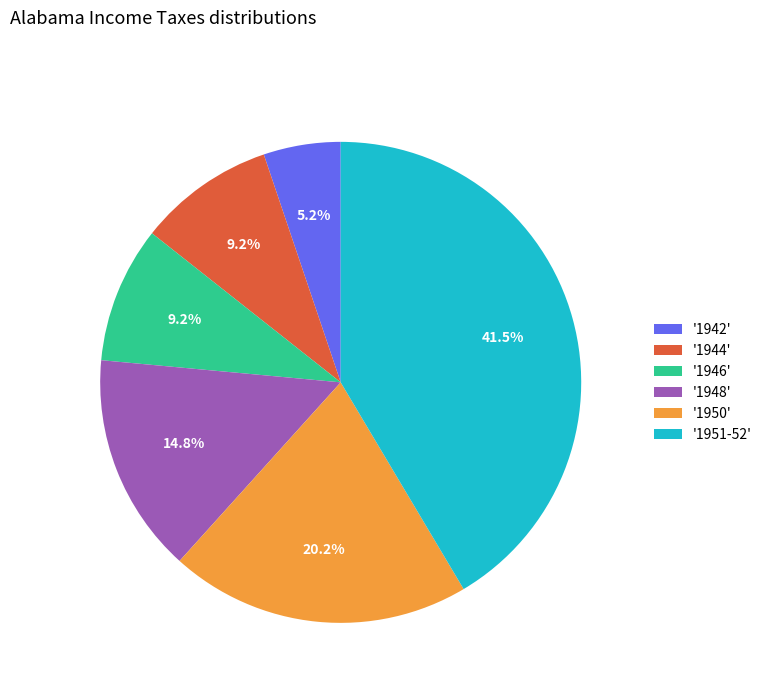

Is there any slice that represents more than half of the pie?

No